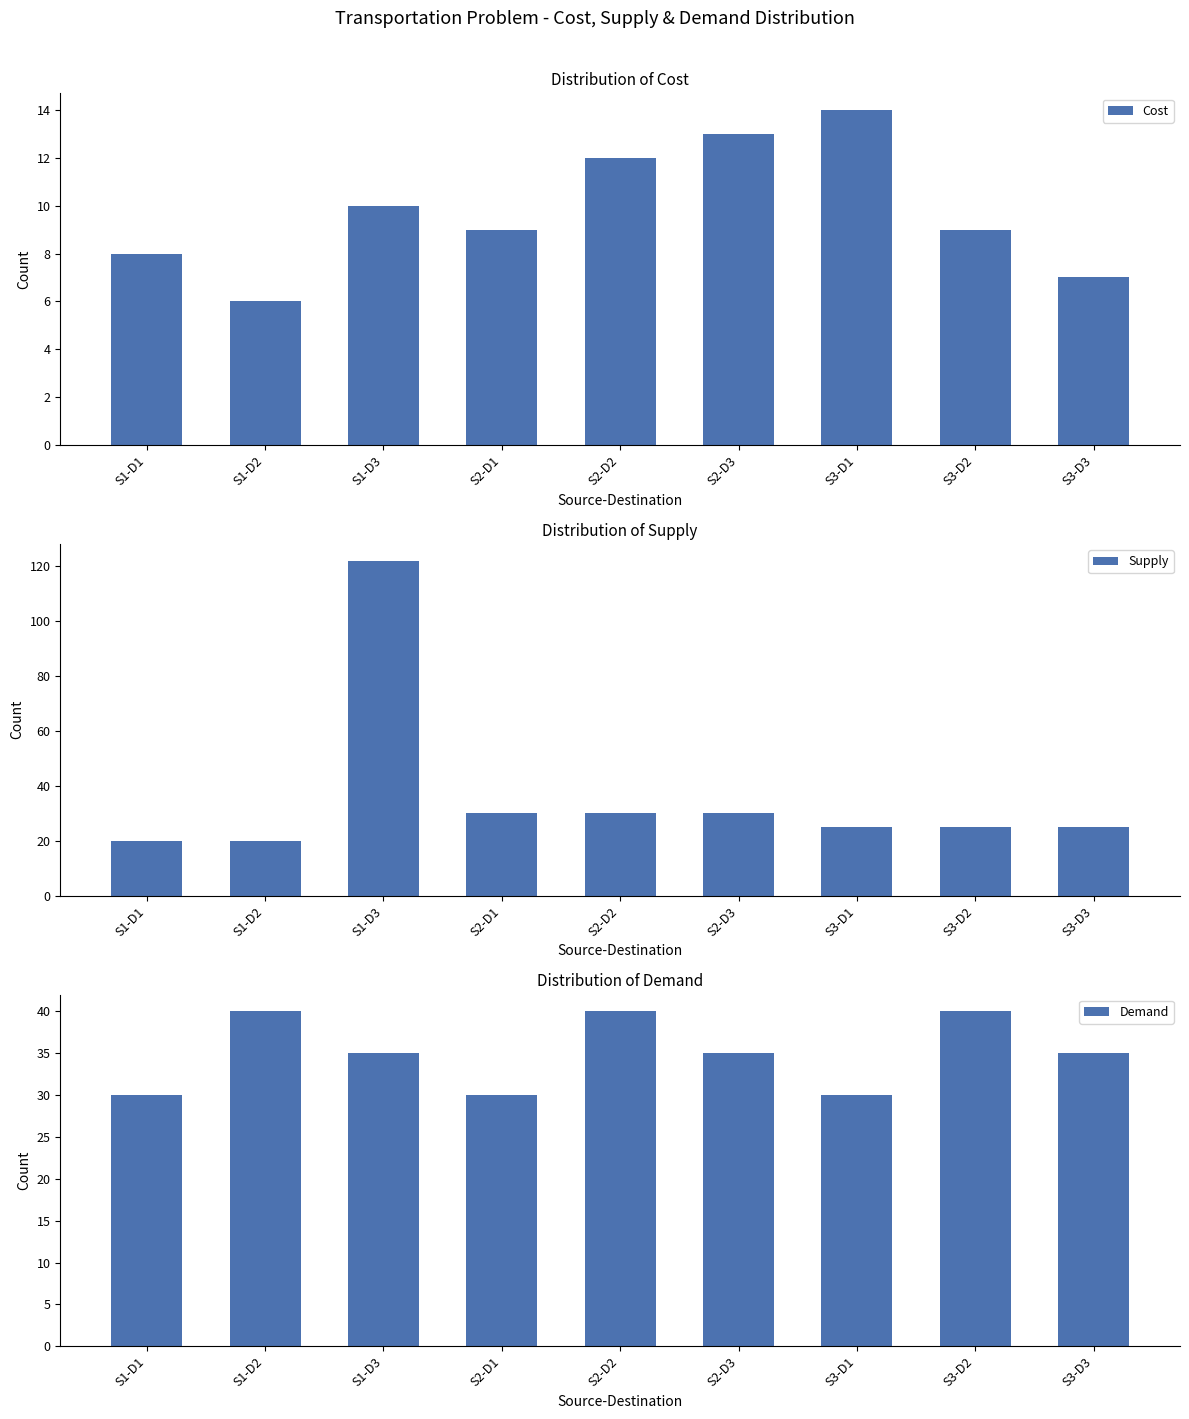

What is the label of the 8th bar from the right?

S1-D2